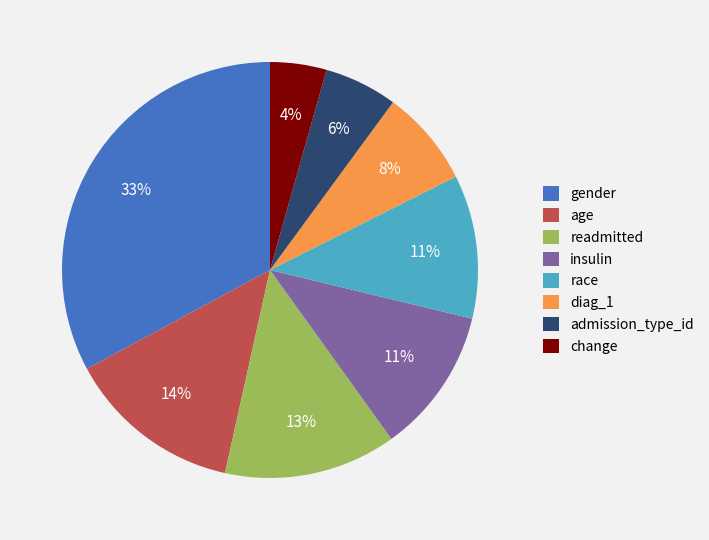

True or false: gender accounts for 33% of the total.

True